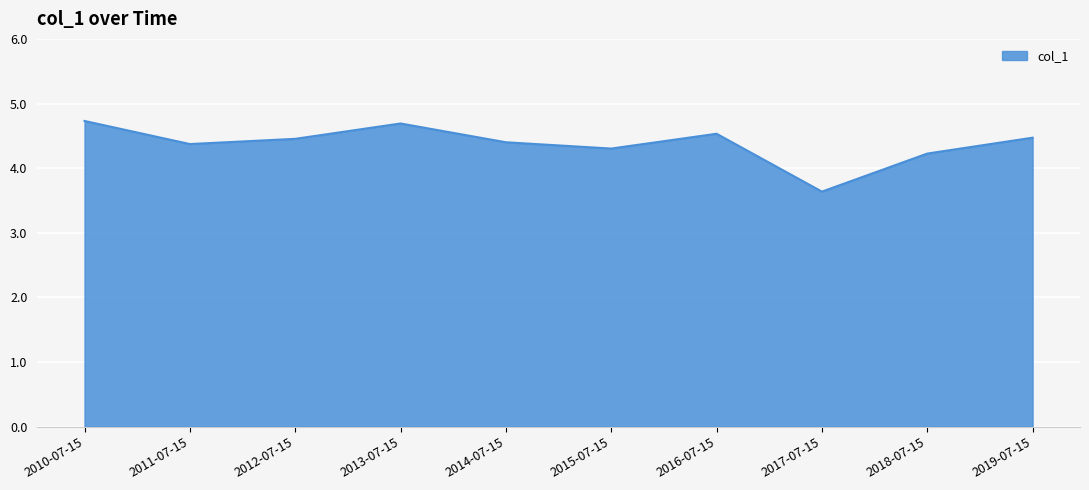

At which label does the data first exceed 4?

2010-07-15